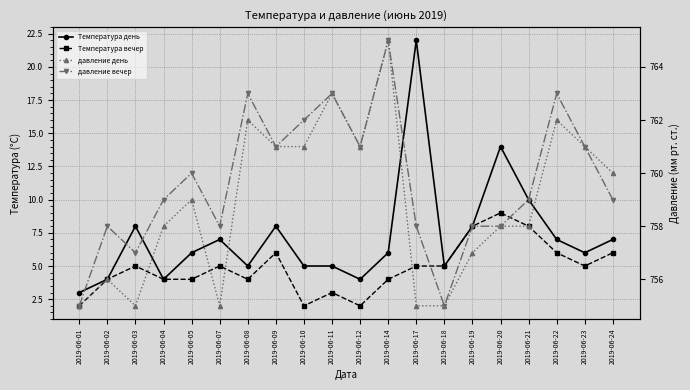

How many interior local peaks does the давление день series have?

6